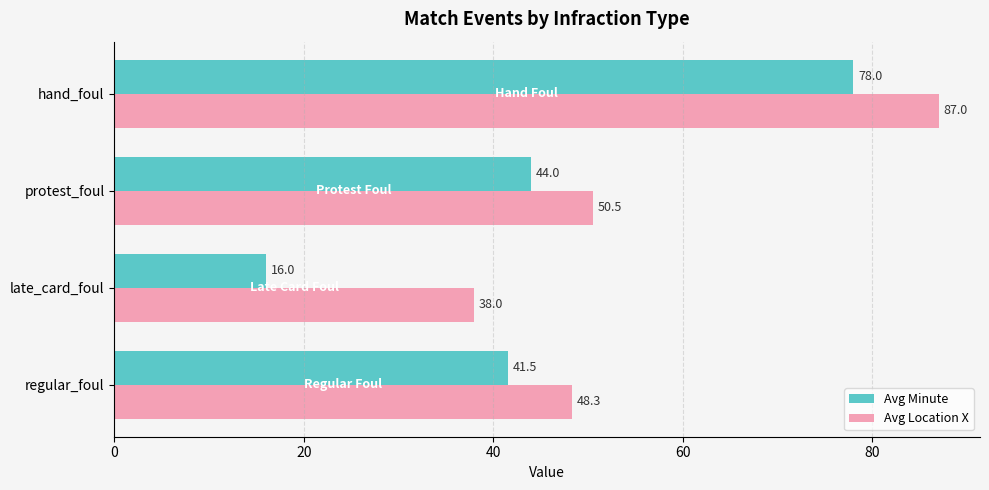

How many data points does each series have?

4